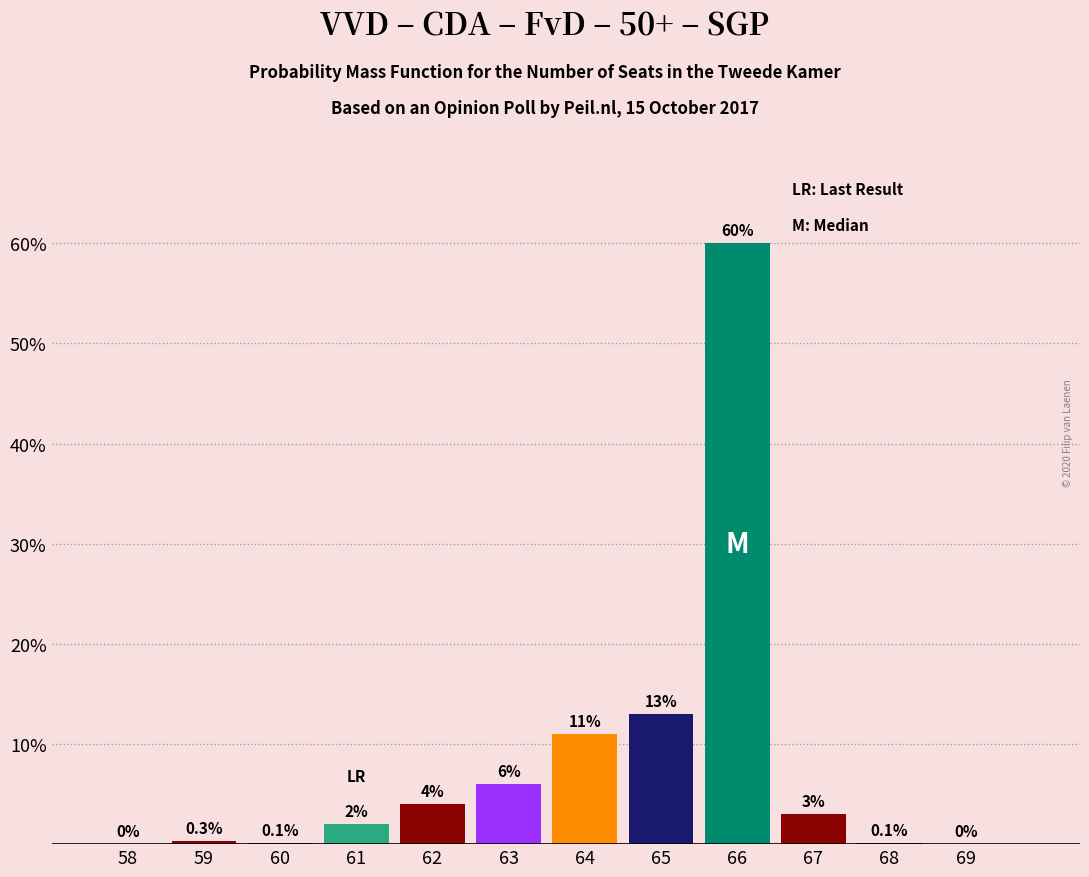

Reading left to right, list all the values displayed in this chart.

58=0.0	59=0.3	60=0.1	61=2.0	62=4.0	63=6.0	64=11.0	65=13.0	66=60.0	67=3.0	68=0.1	69=0.0